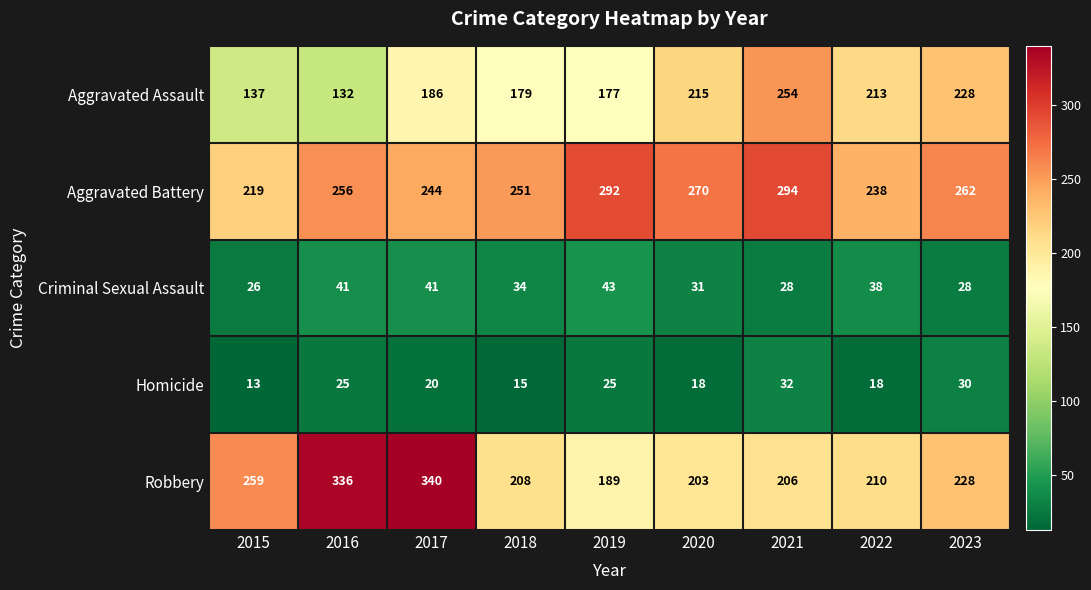

At which label is Aggravated Battery closest to 256?

2016